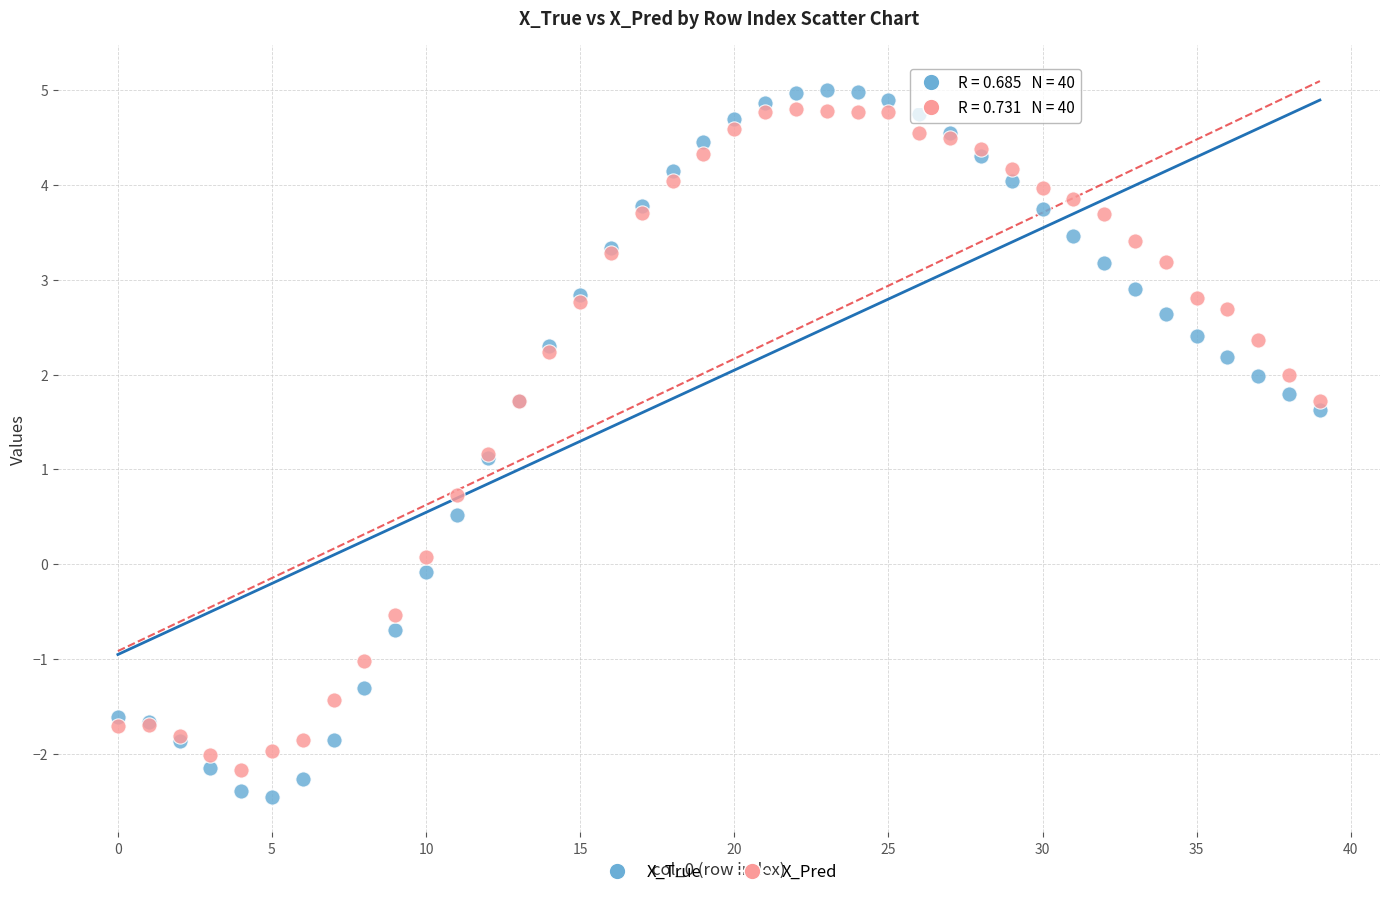

Which series has the largest Y range (max minus min)?

X_True